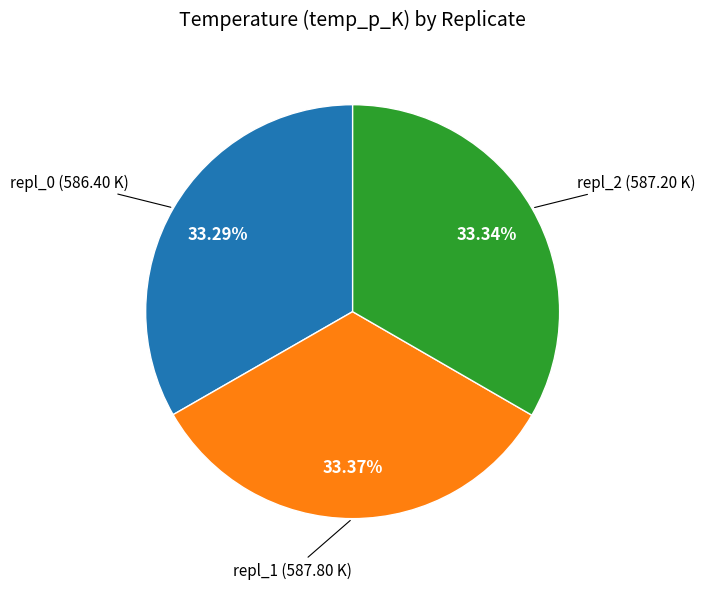

The repl_1 slice represents 33% of the pie. True or false?

True